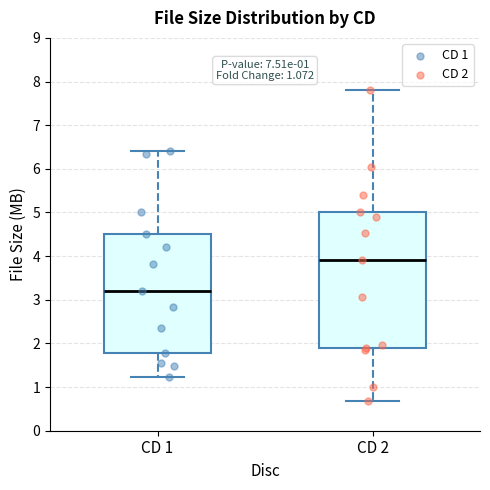

Which box's median line is the lowest?

CD 1